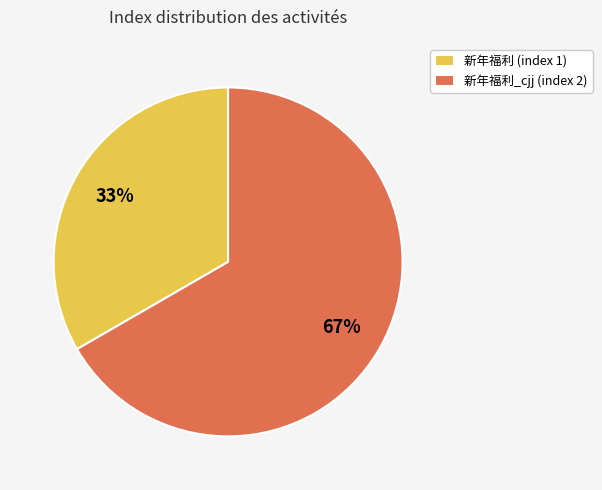

What is the smallest slice in the pie chart?

新年福利 (index 1)